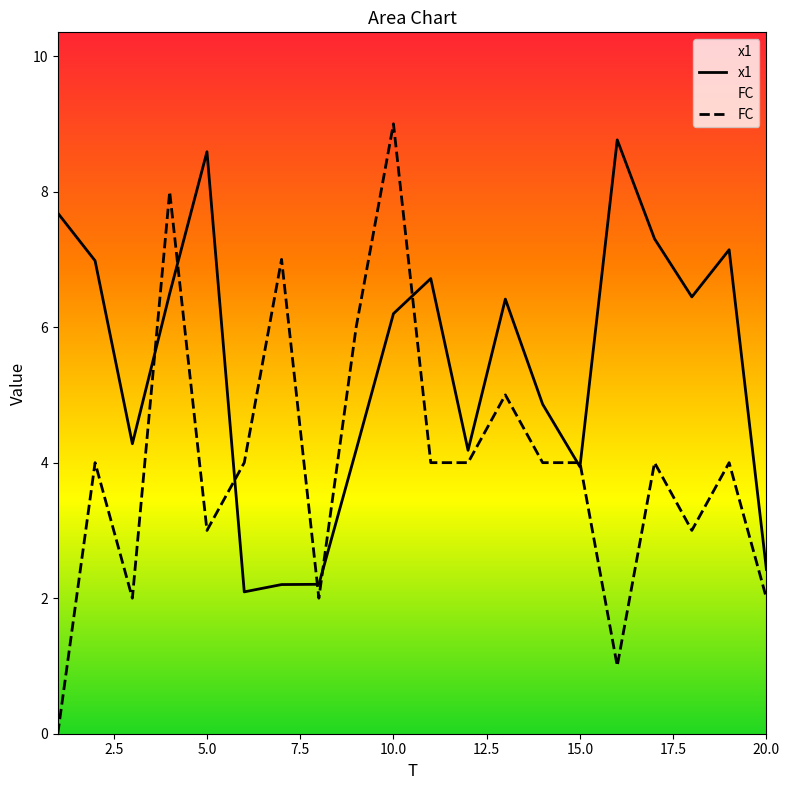

At 10.0, list the series in order from smallest to largest.

x1, FC